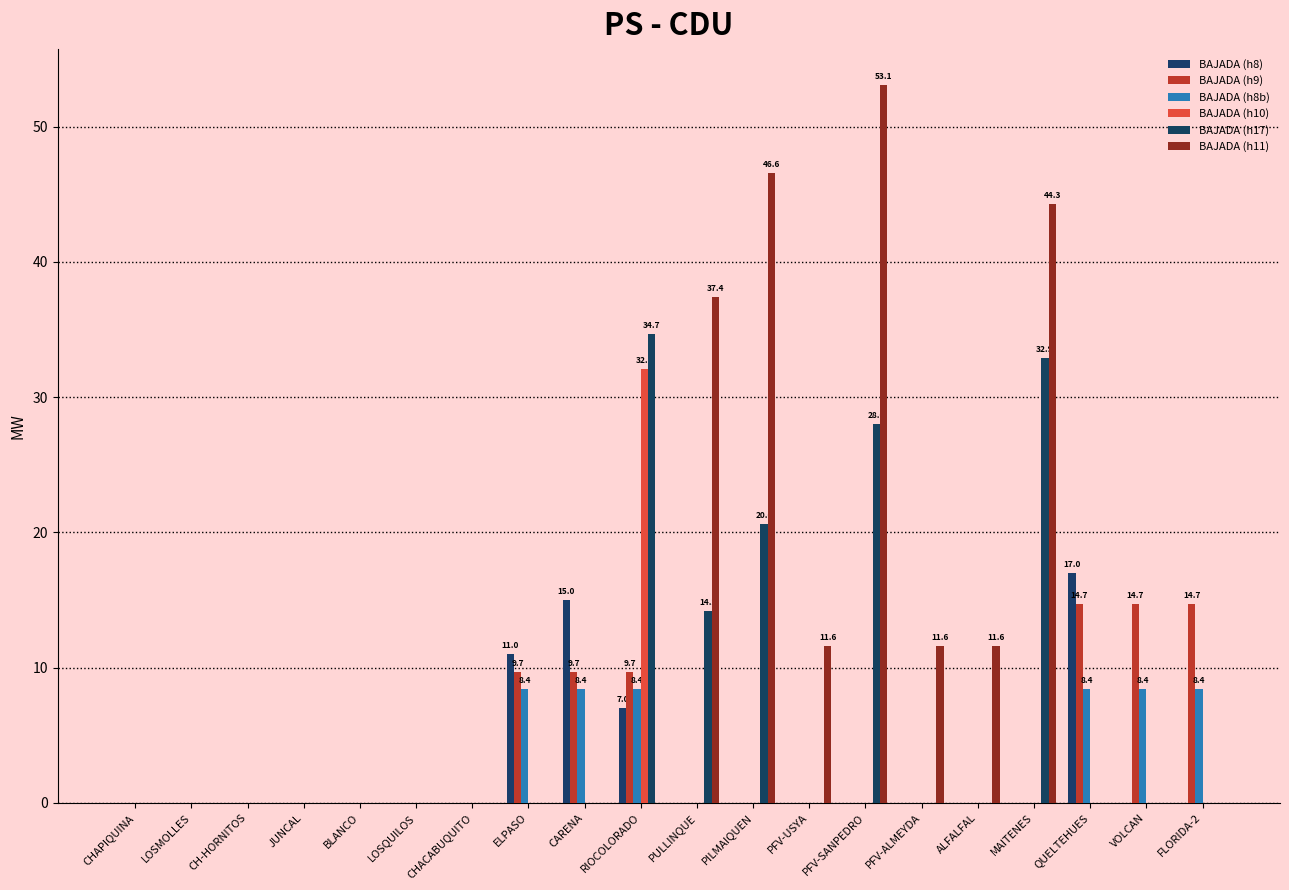

Count the number of categories in the chart.

20